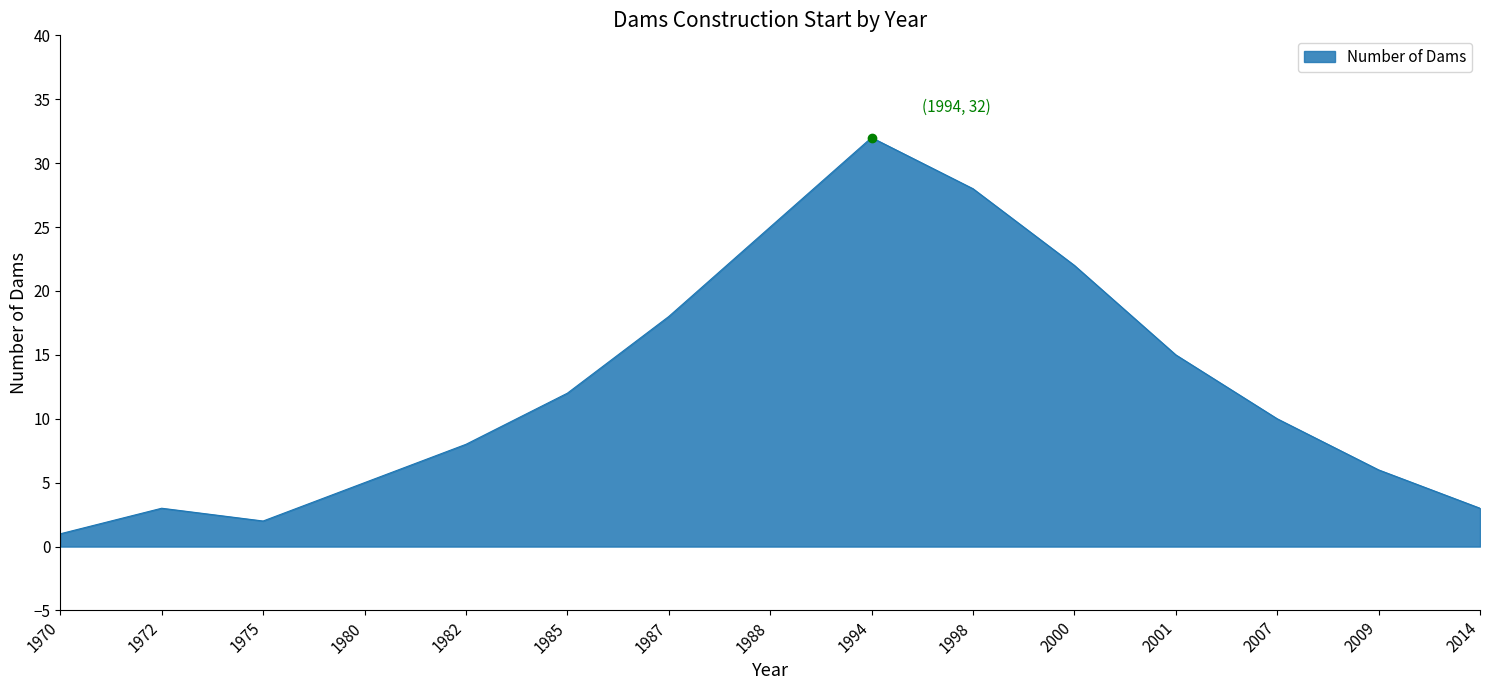

At which category does the chart reach its minimum across all series?

1970